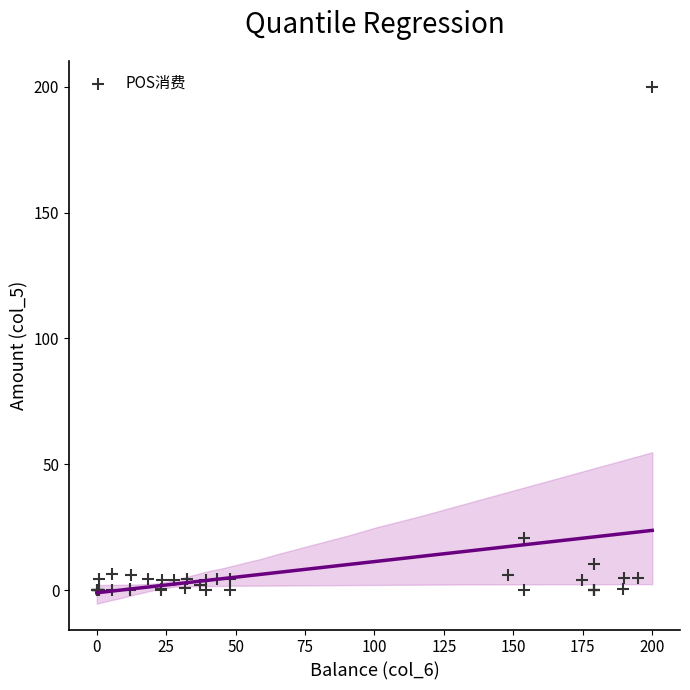

What Y value in the scatter plot is closest to 100?

20.8